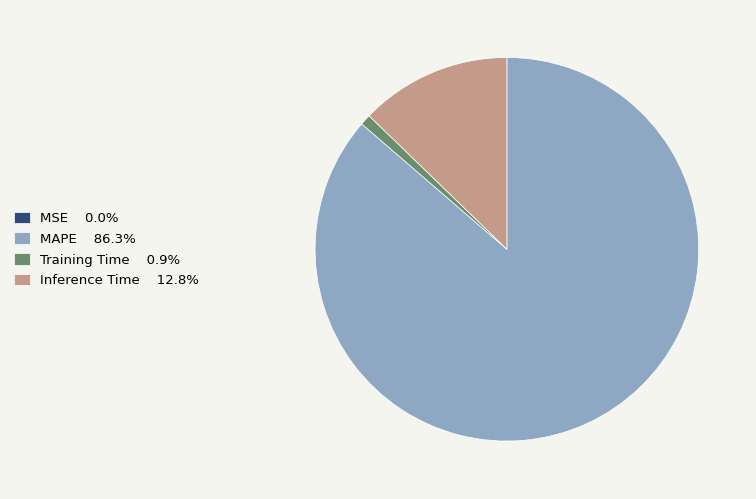

Is there a majority slice in this chart?

Yes